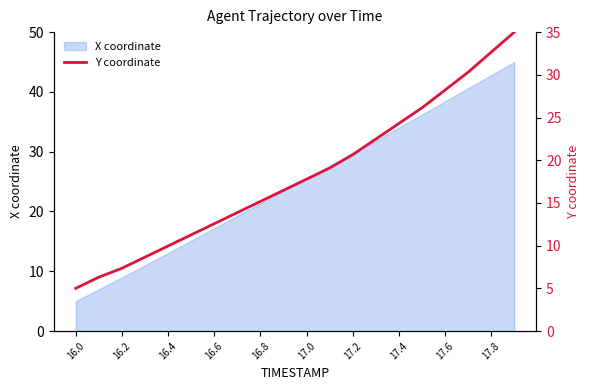

True or false: the data has more than 0 interior local peaks.

False